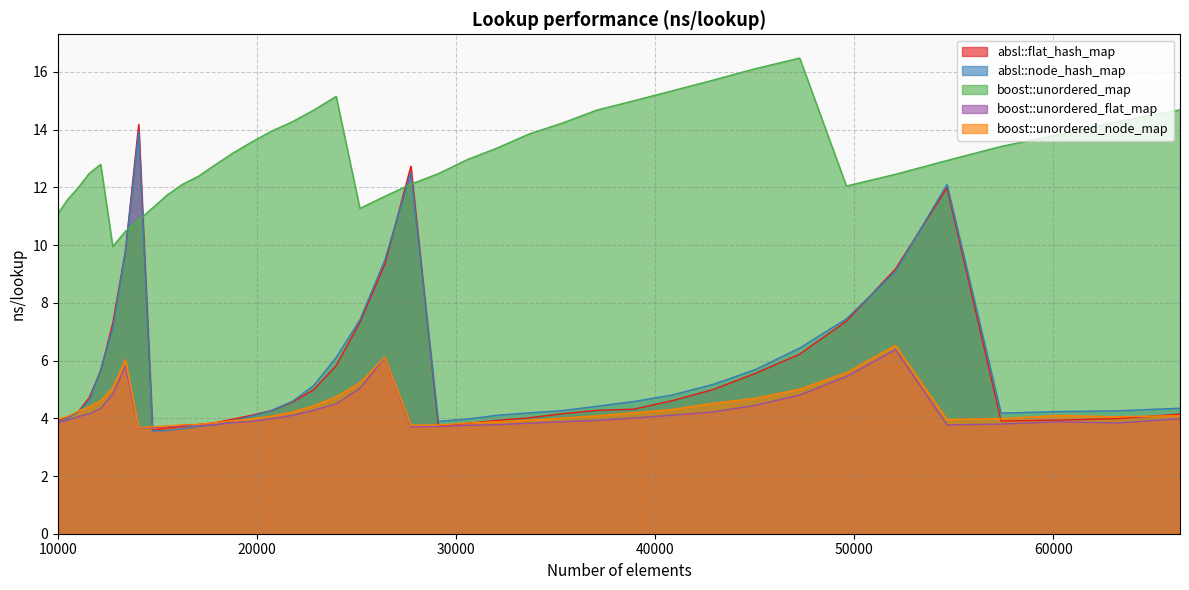

How many lines are shown in the chart?

5